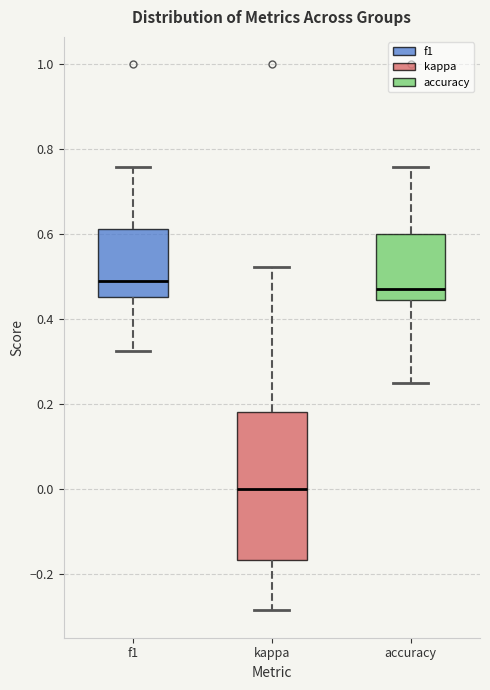

Which box has the lowest median line?

kappa